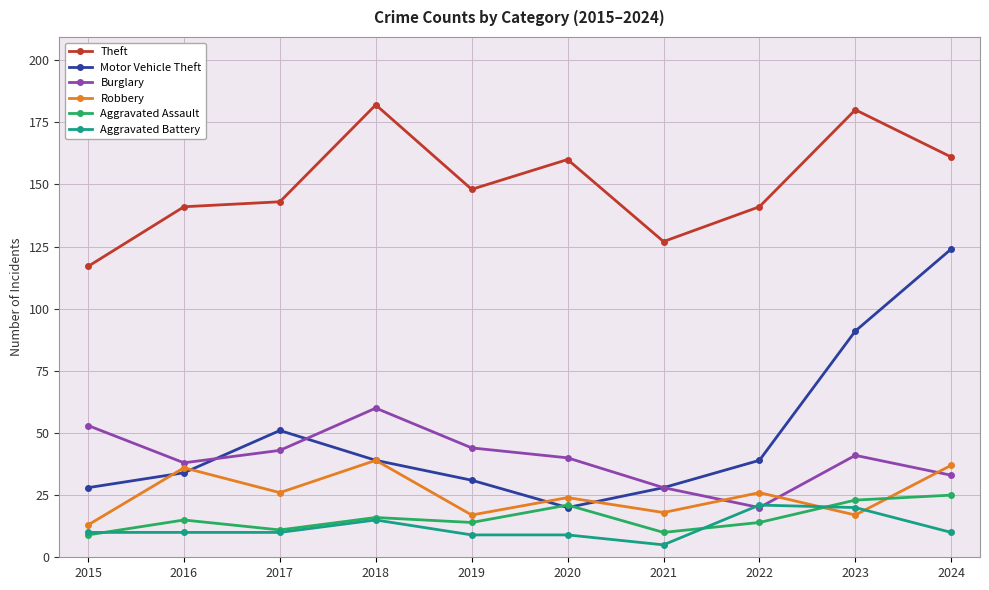

What is the sum of the Theft values at 2021 and 2023?

307